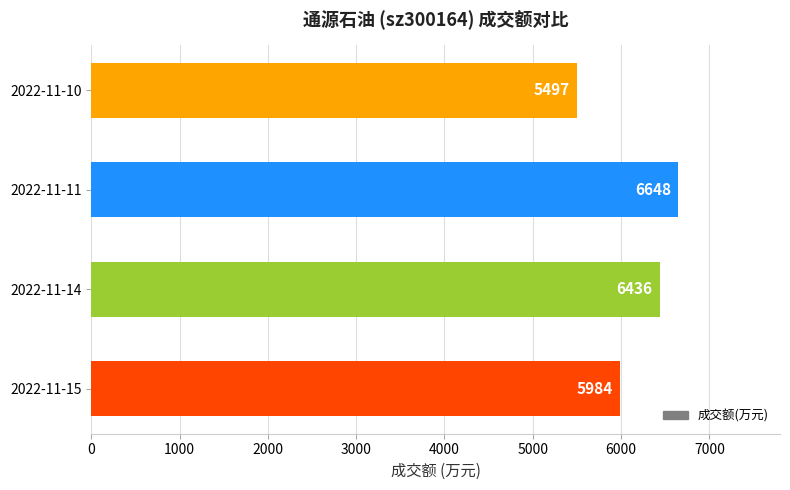

Reading bottom to top, transcribe all the data shown in this chart.

2022-11-15=5984	2022-11-14=6436	2022-11-11=6648	2022-11-10=5497